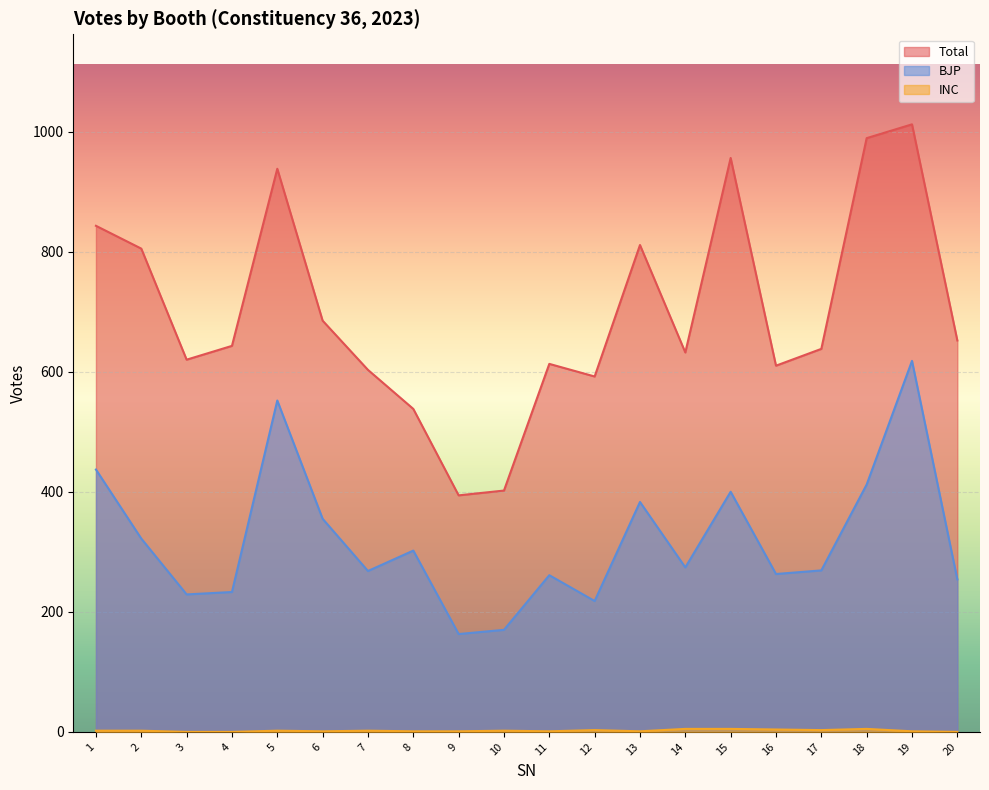

Which series has the widest spread of values?

Total